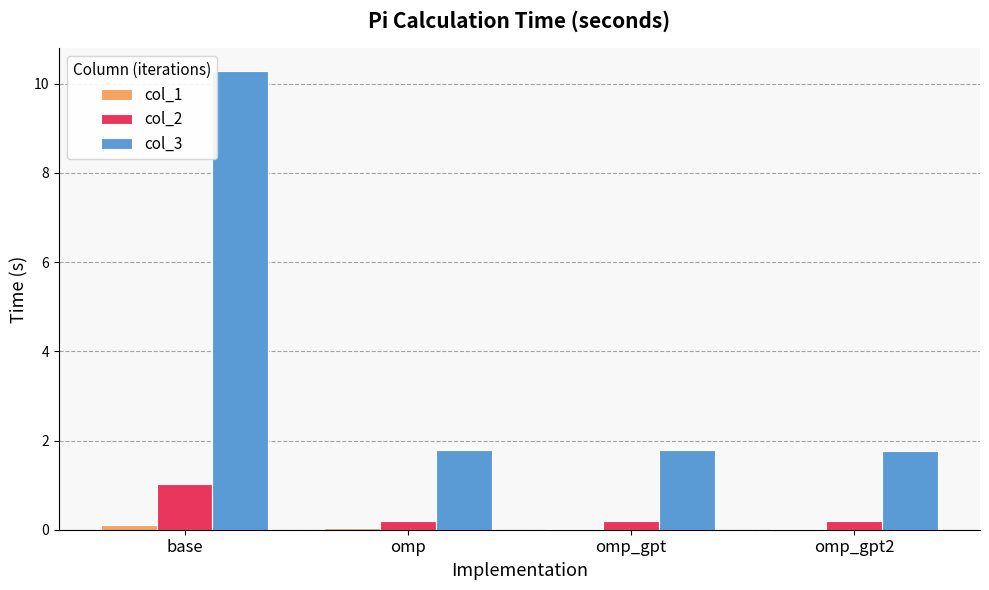

Which series has the largest total across all categories?

col_3